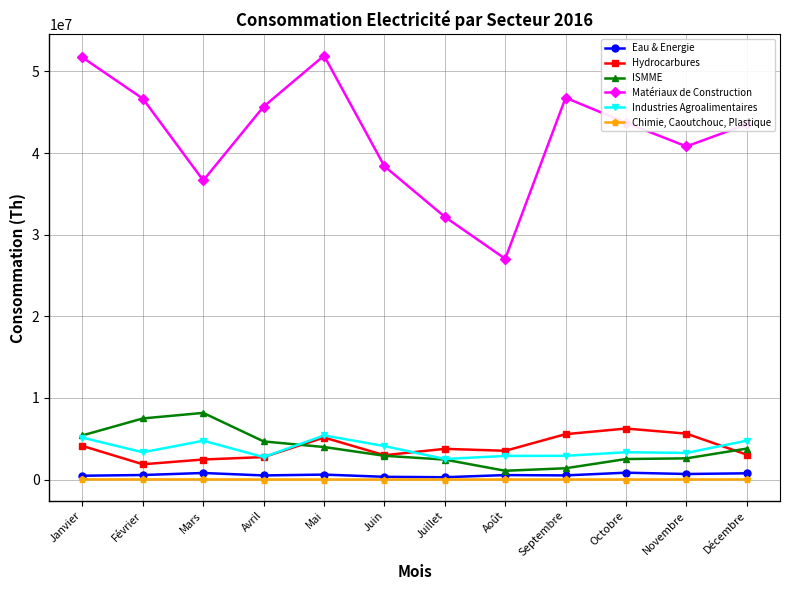

What is the label of the 2nd point from the right?

Novembre